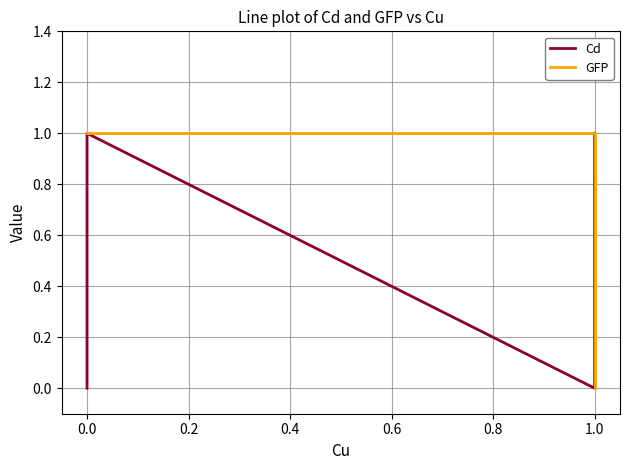

The value of GFP at 1.0 is 1. True or false?

True